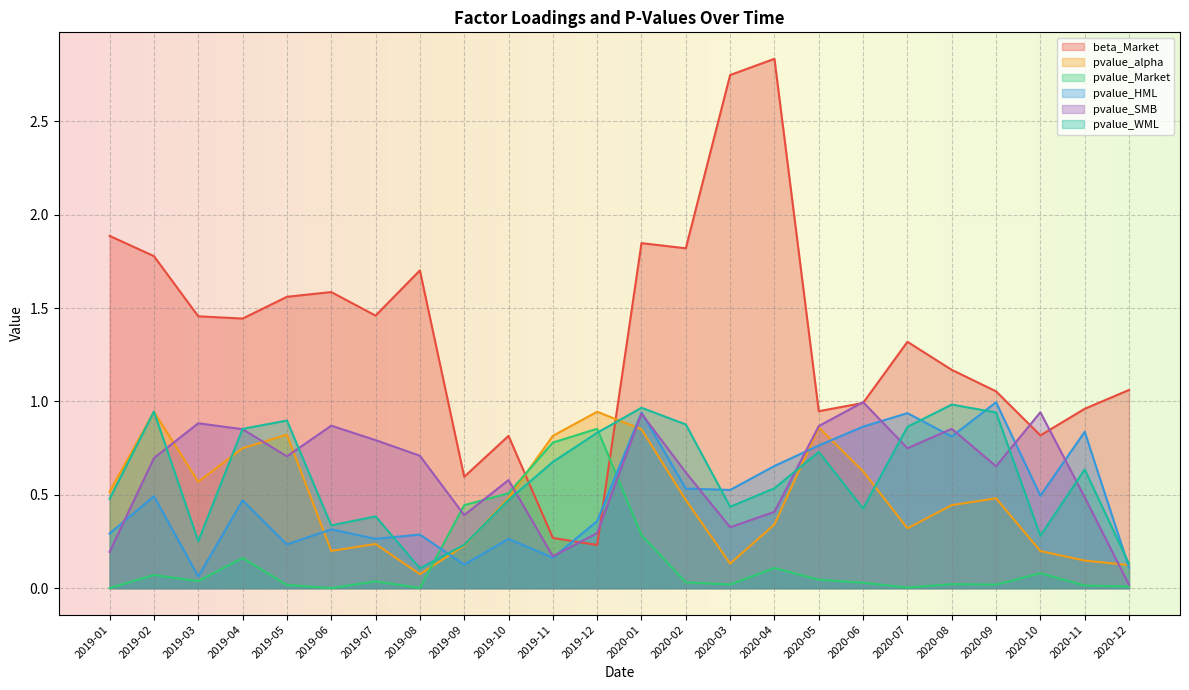

What position from the left is 2020-05?

17